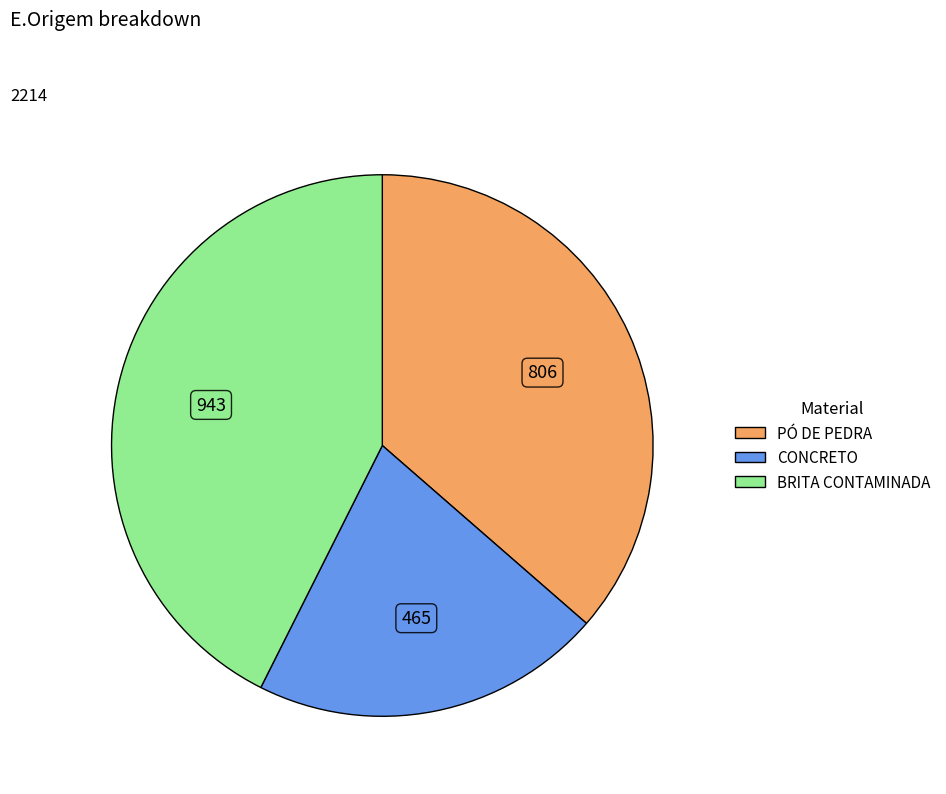

Does any single category account for the majority?

No